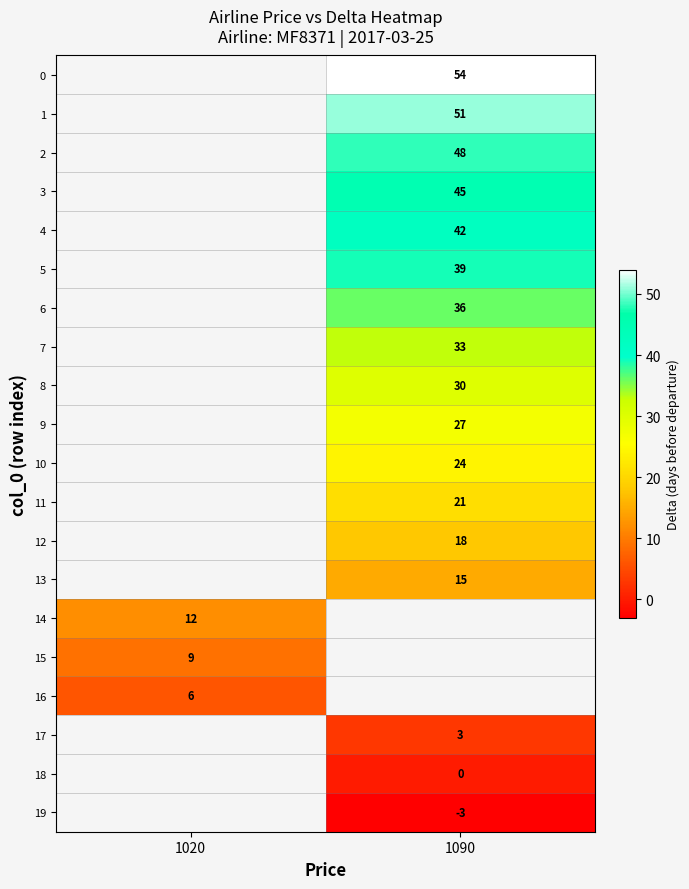

Is it true that 2 equals 19 at 1090?

False